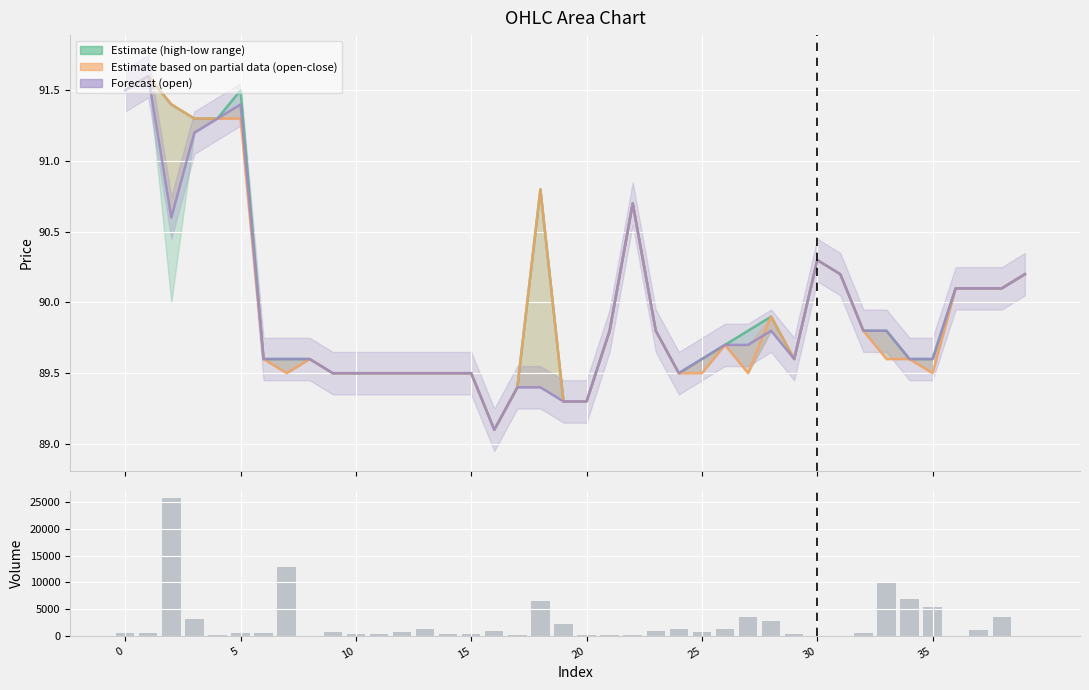

What is the difference between the second highest and minimum values in the open series?

2.4